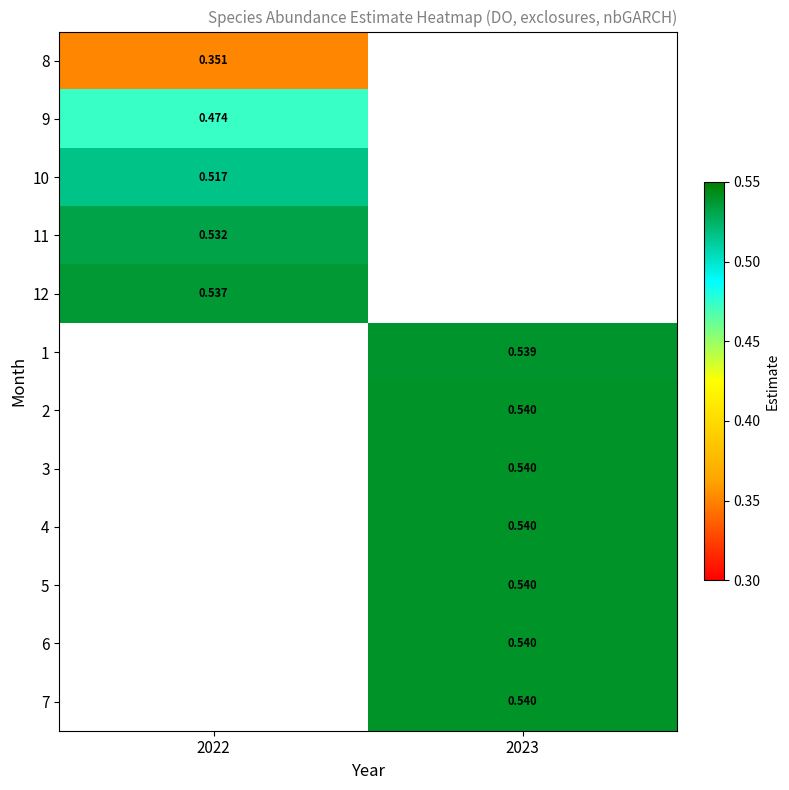

How many categories are shown in the chart?

2